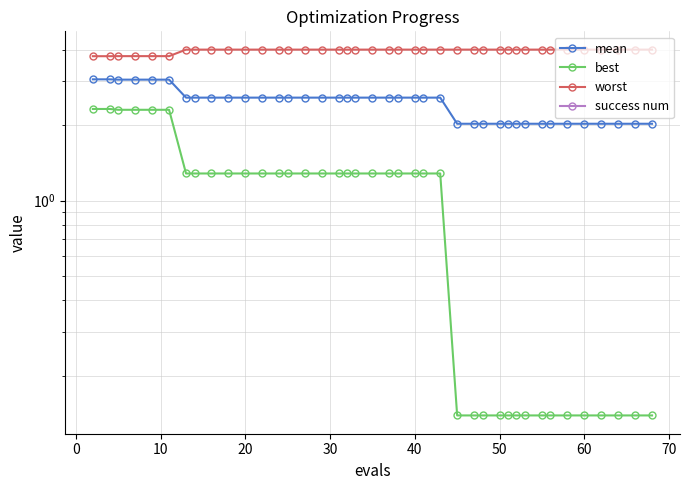

What is the average value of the worst series?

4.0